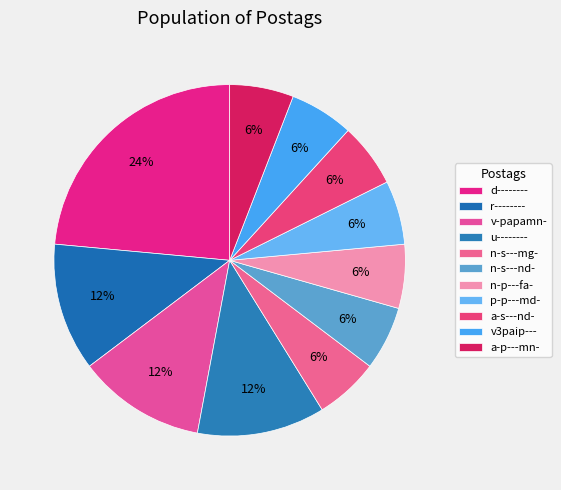

To the nearest percent, what is the average slice percentage?

9%